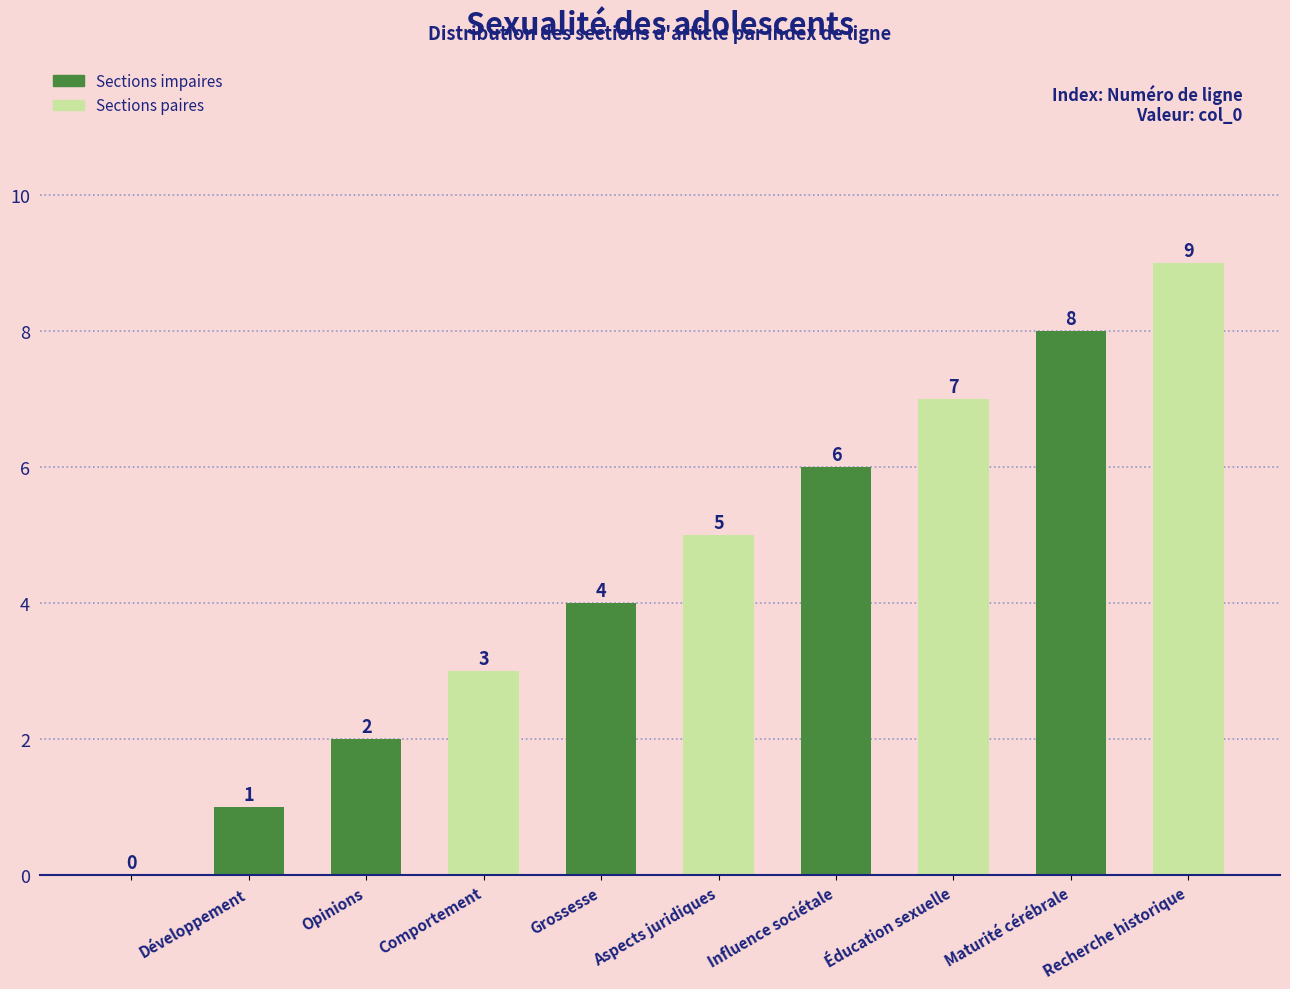

Are the bars grouped side by side (vs. stacked)?

No